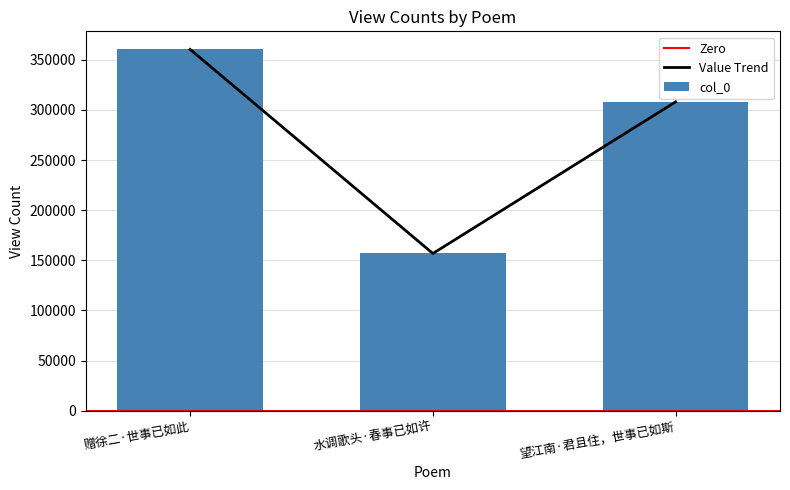

Does the chart contain stacked bars?

No